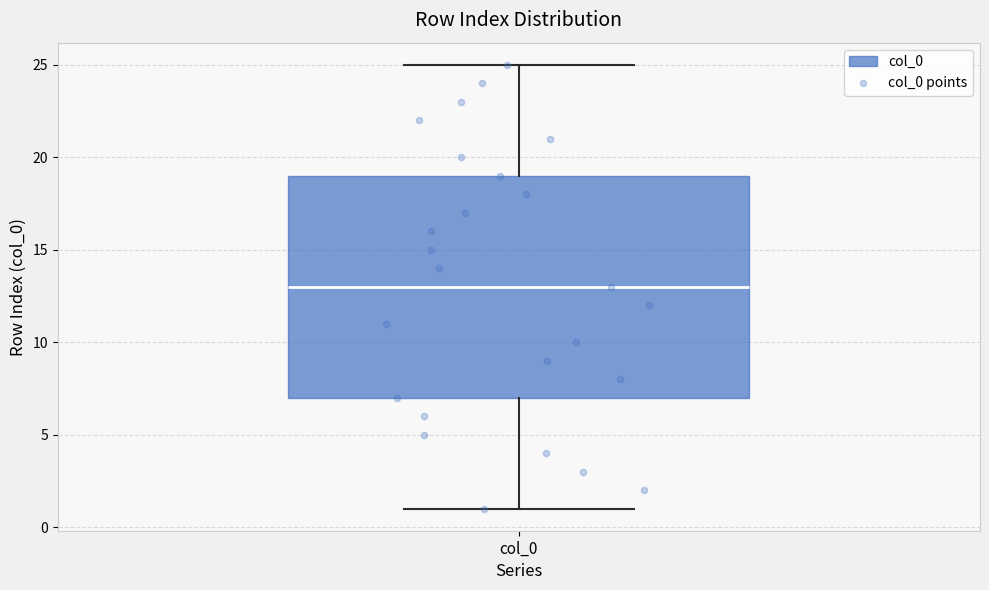

Read this box plot against the y-axis: the position of the median line, the range covered by the box, and the ends of both whiskers. The values are not printed on the chart, so give them approximately, as read against the axis.

median 13, box 7 to 19, whiskers 1 to 25